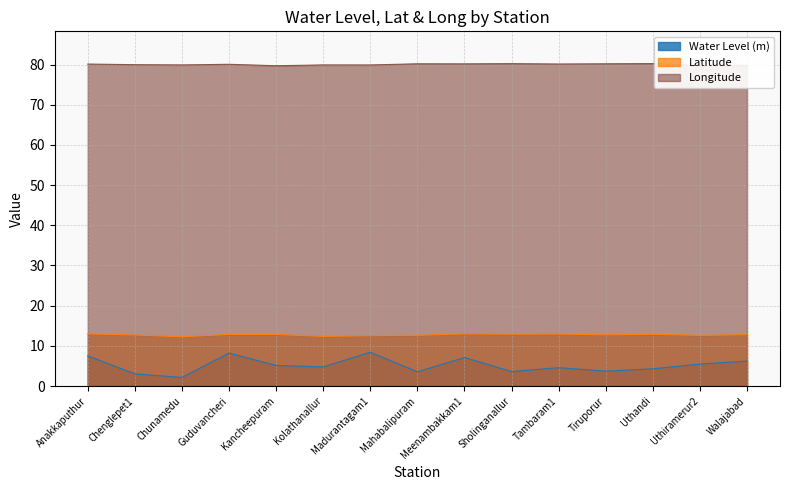

What is the label of the 7th point from the left?

Madurantagam1